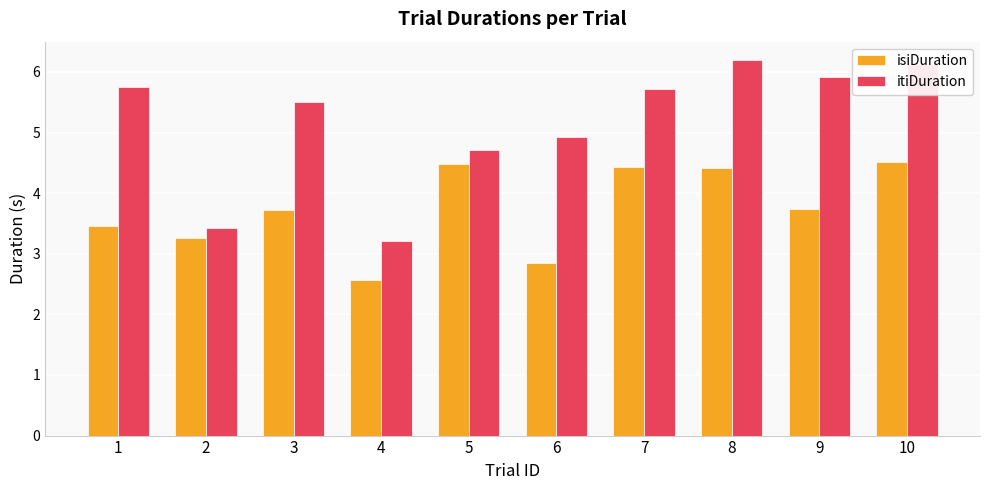

Which category has the lowest value in the isiDuration series?

4